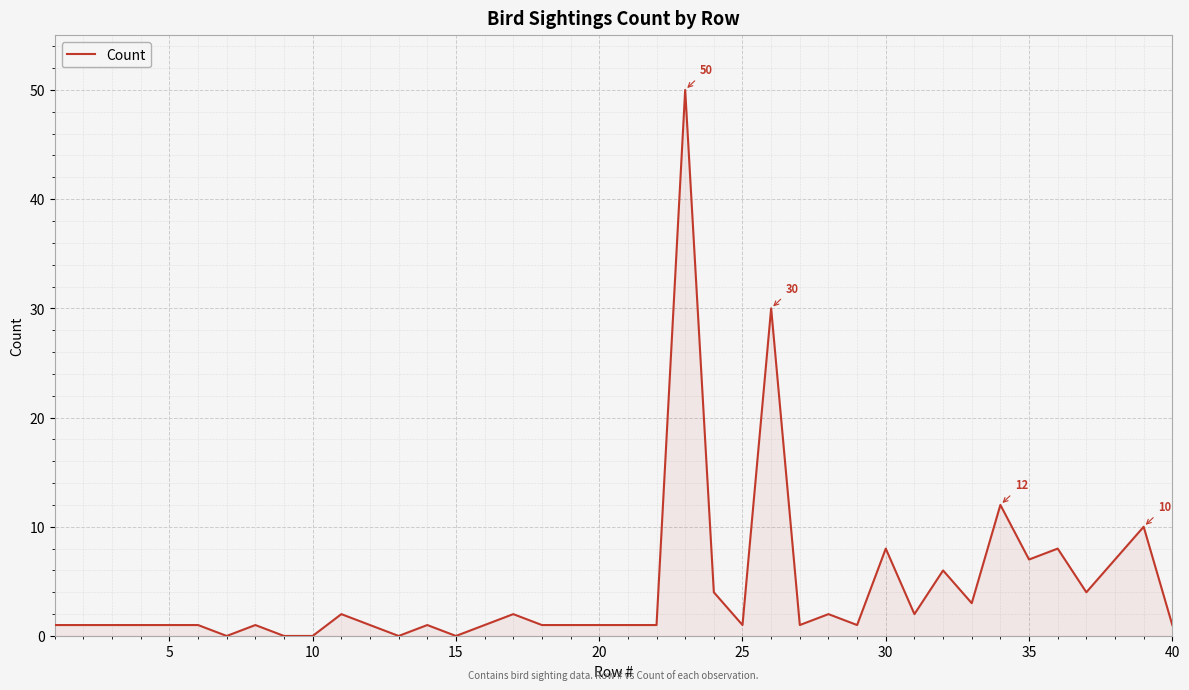

True or false: there are more than 1 points higher than both neighbors.

True